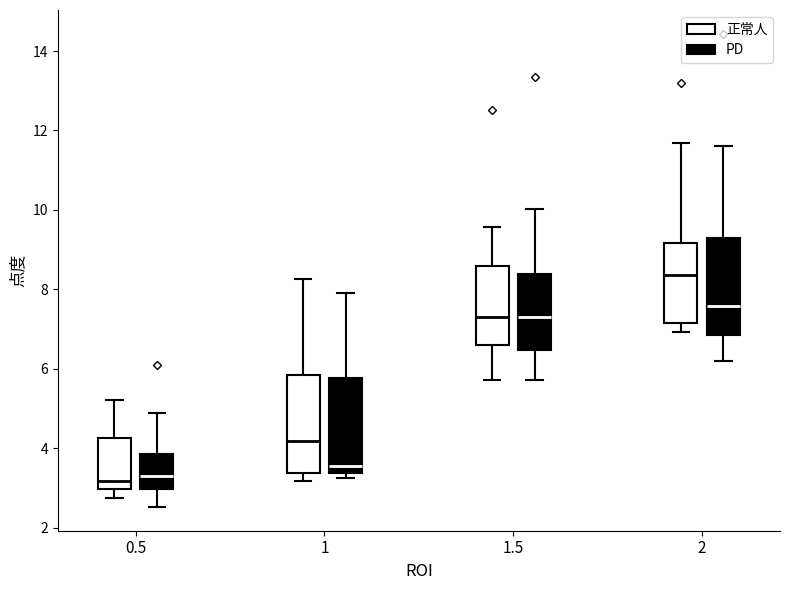

Which box's median line is the highest?

2 (正常人)